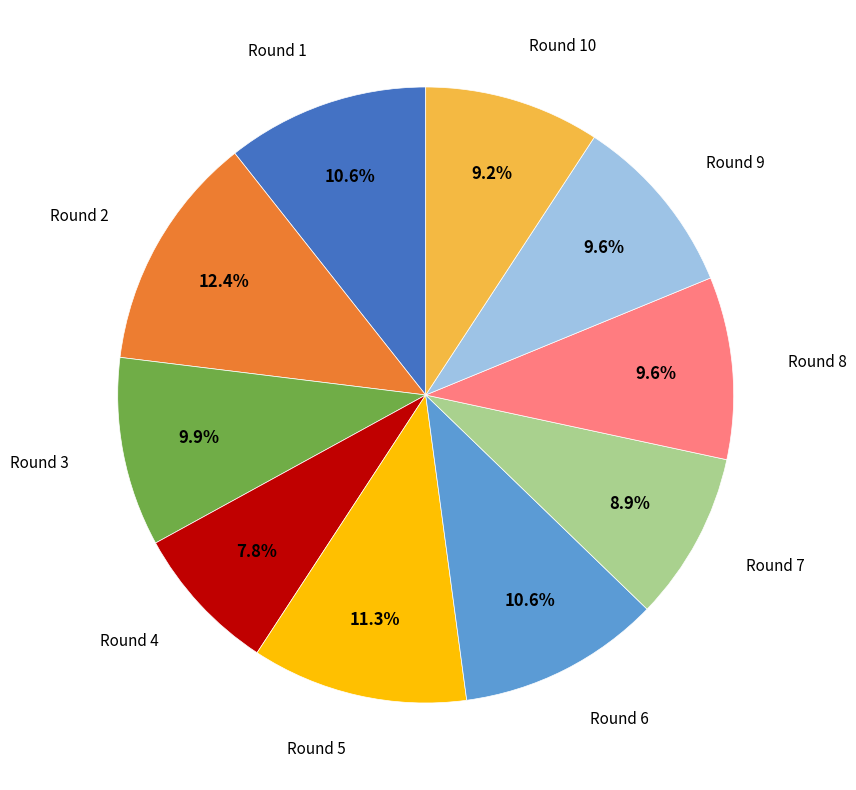

Is there a majority slice in this chart?

No